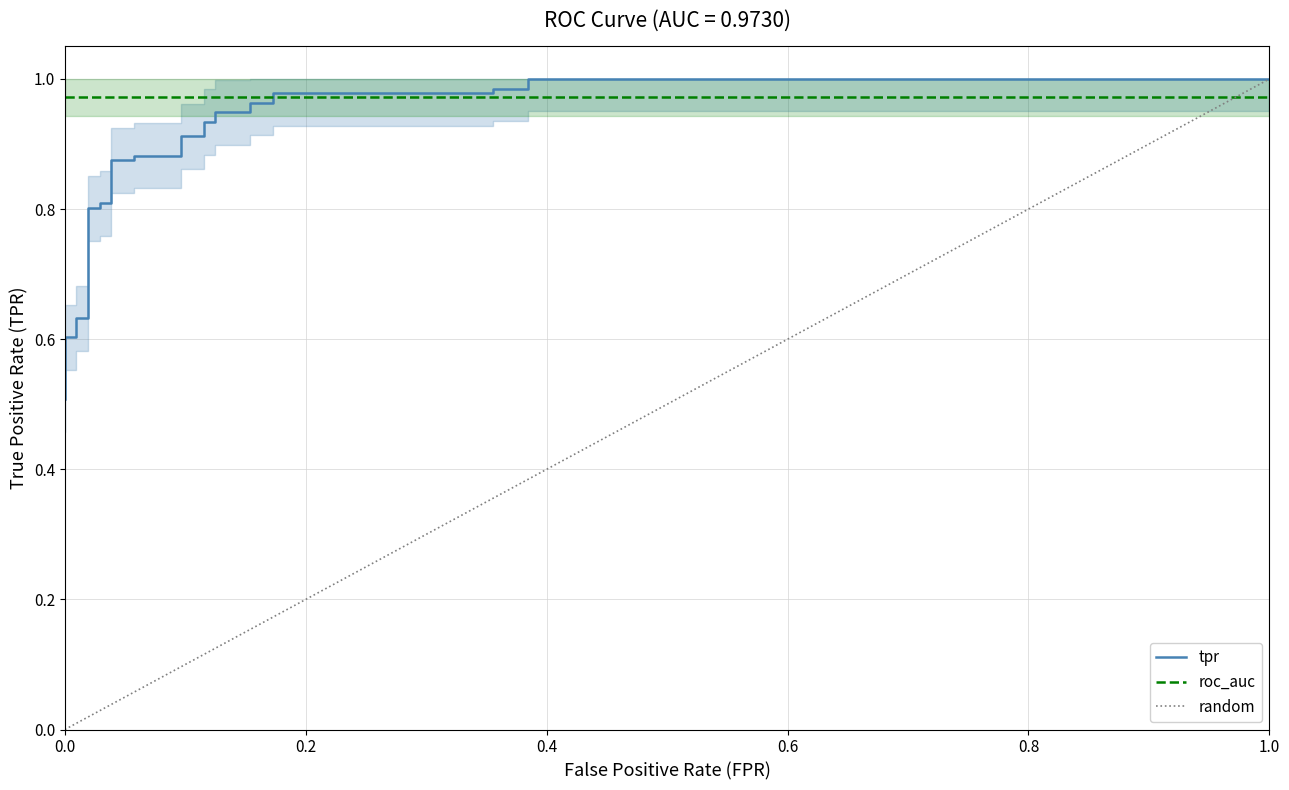

What is the value of the 3rd point from the left?

0.6